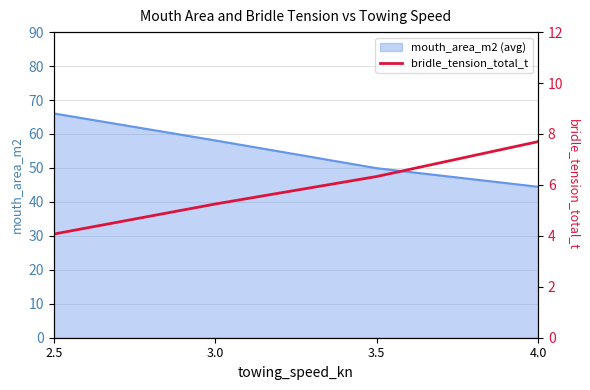

How many lines are shown in the chart?

1